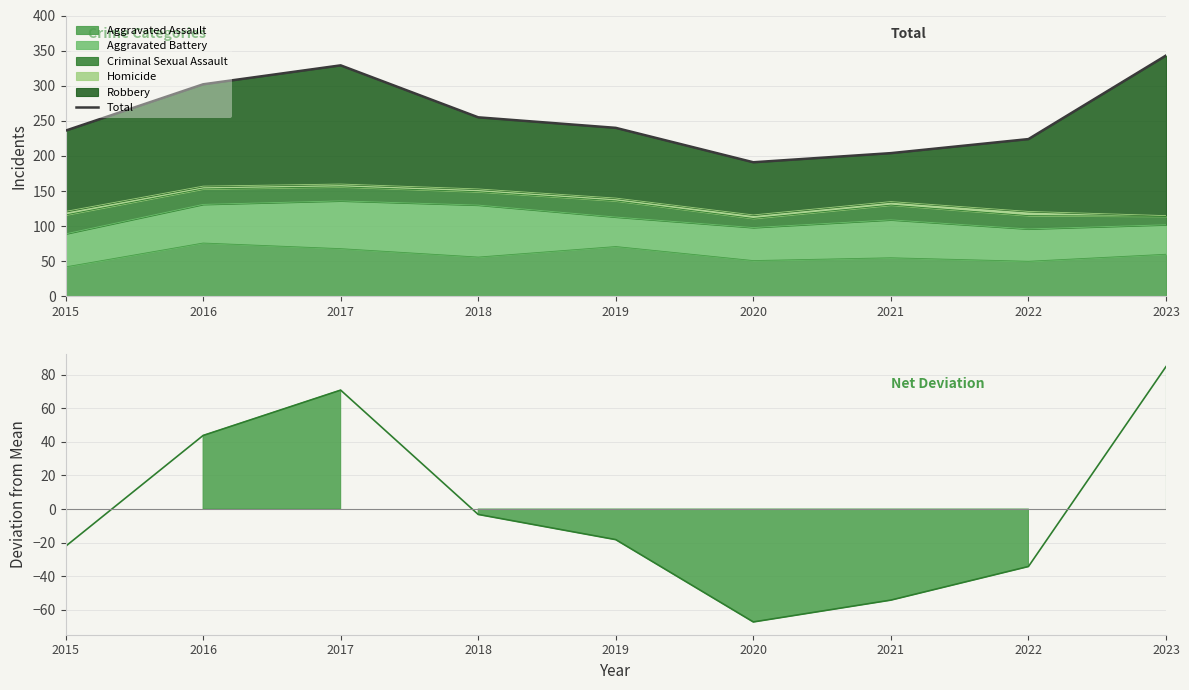

Between 2018 and 2015, which is larger?

2018